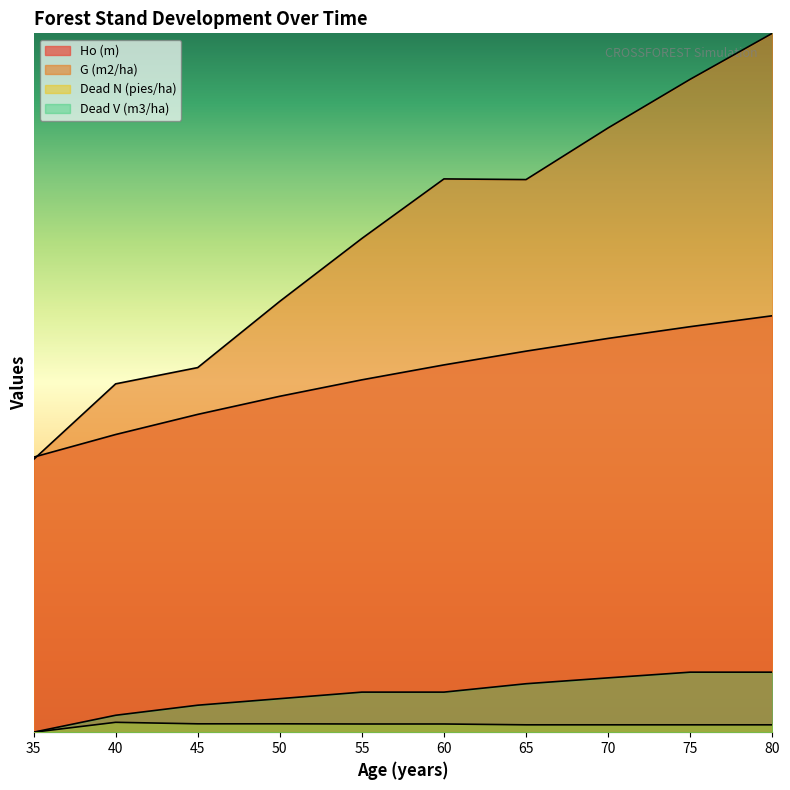

Reading right to left, transcribe all the data shown in this chart.

Ho (m): 26.8	26.1	25.4	24.5	23.7	22.7	21.6	20.5	19.2	17.7
G (m2/ha): 45.0	42.0	38.9	35.6	35.6	31.8	27.7	23.5	22.4	17.6
Dead N (pies/ha): 0.5	0.5	0.5	0.5	0.5	0.5	0.5	0.5	0.6	0.0
Dead V (m3/ha): 3.9	3.9	3.5	3.1	2.6	2.6	2.2	1.7	1.1	0.0